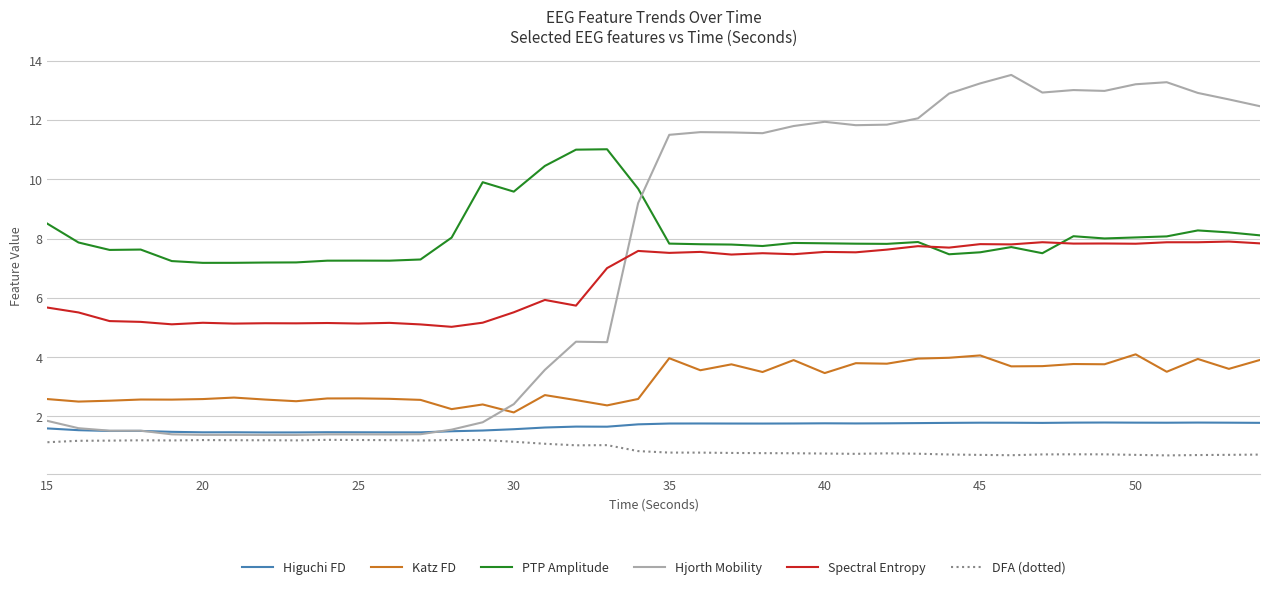

List the series in order of their peak value, lowest first.

DFA (dotted), Higuchi FD, Katz FD, Spectral Entropy, PTP Amplitude, Hjorth Mobility